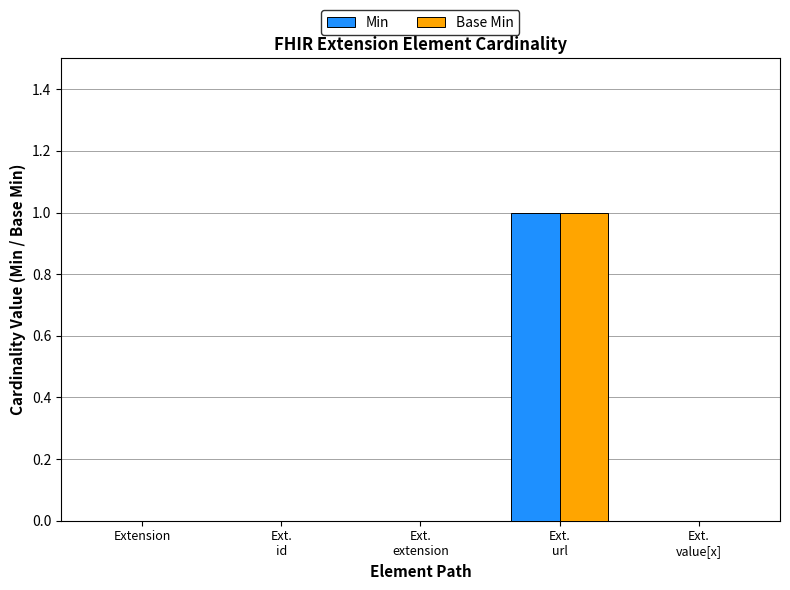

Reading left to right, extract all data points from this chart.

Min: 0	0	0	1	0
Base Min: 0	0	0	1	0